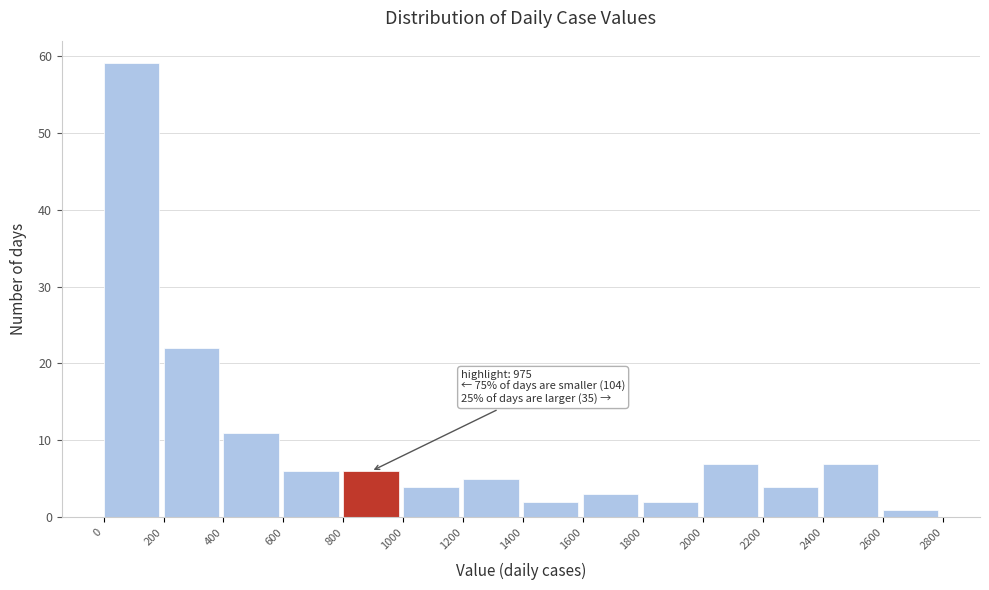

Which range on the x-axis has the tallest bar?

0 to 200